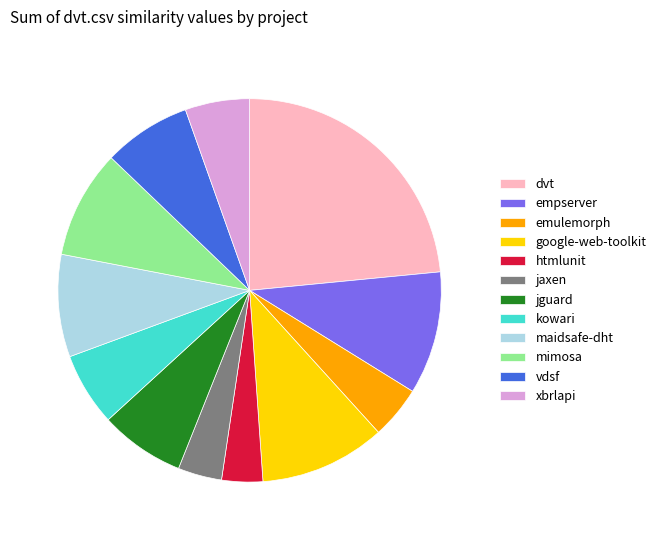

Combined, do google-web-toolkit and htmlunit account for over 50%?

No